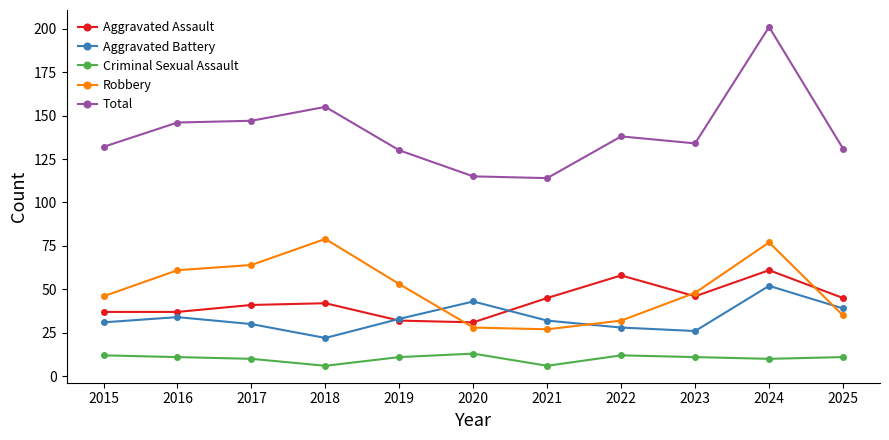

At which category does Aggravated Battery reach its first local valley?

2018